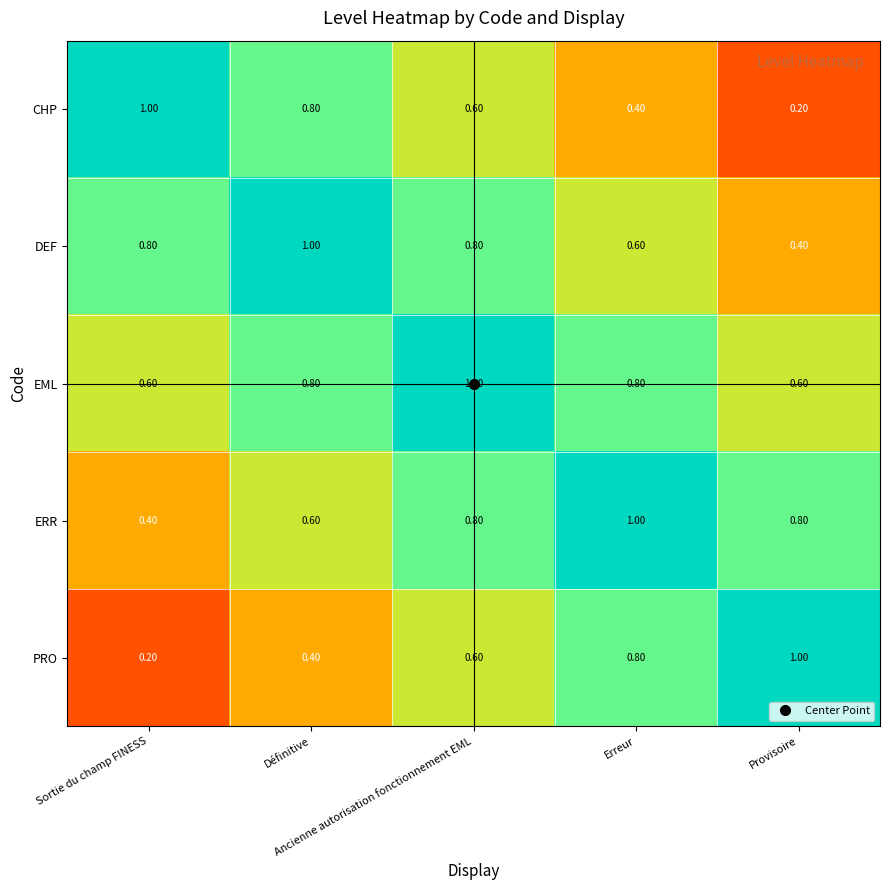

What is the difference between the maximum and minimum values in the CHP series?

0.8